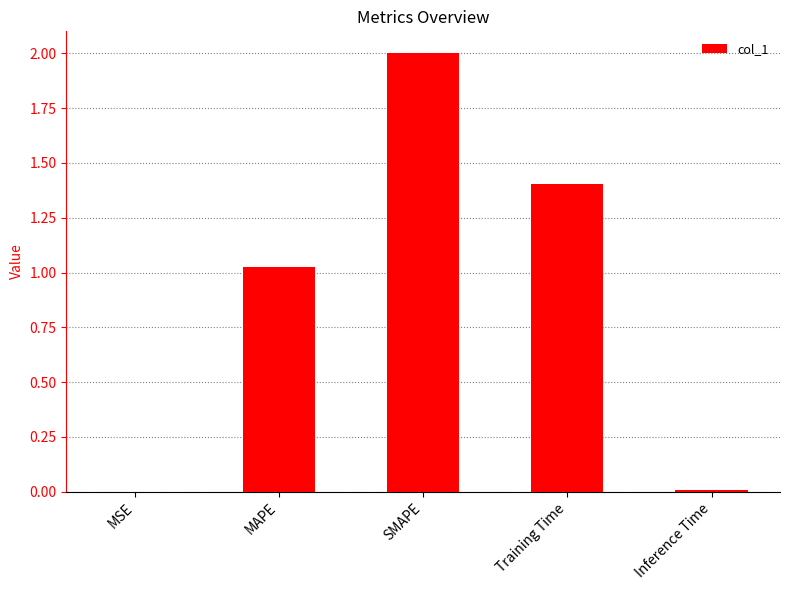

At which category does the chart reach its peak across all series?

SMAPE